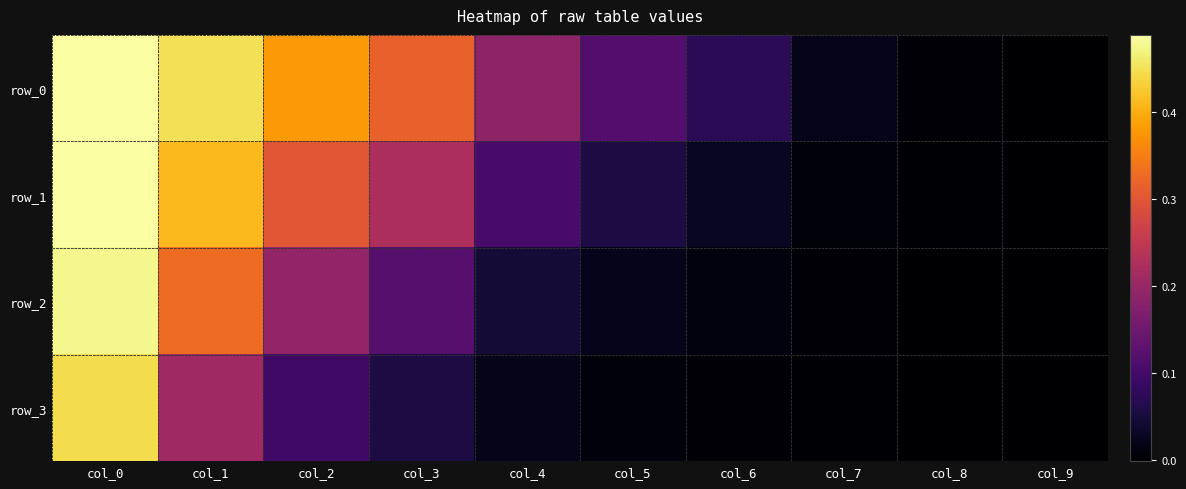

Rank the series by their maximum value, from highest to lowest.

row_0, row_1, row_2, row_3